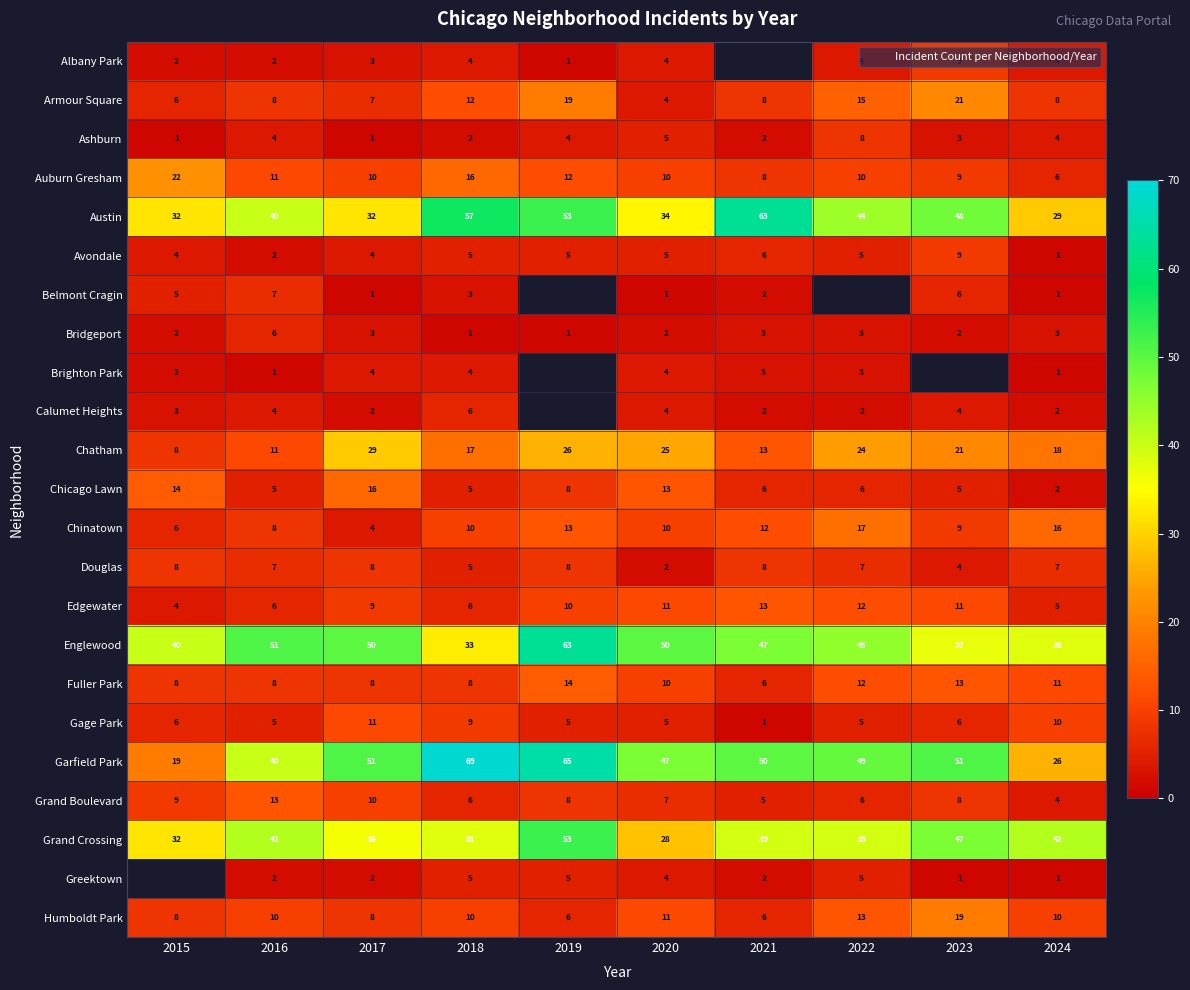

Where is Armour Square nearest to the value 12?

2018